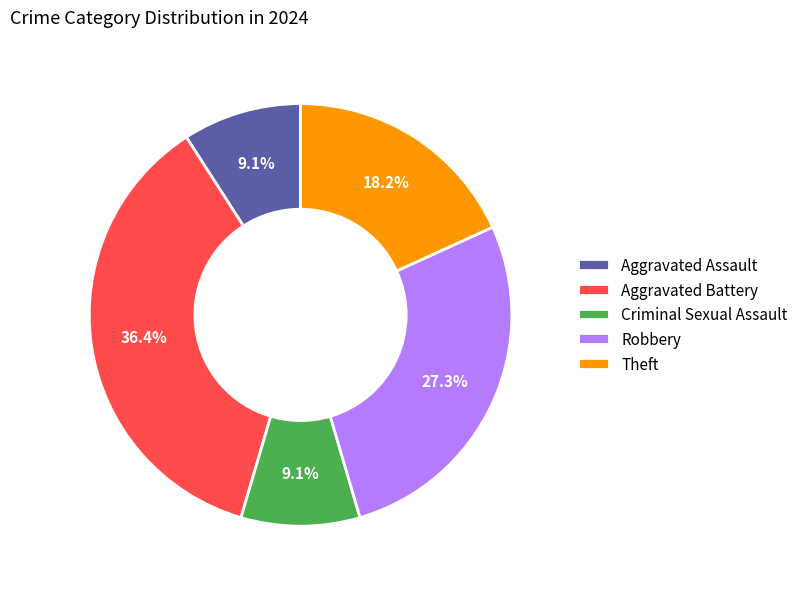

Combined, do Theft and Aggravated Assault account for over 50%?

No